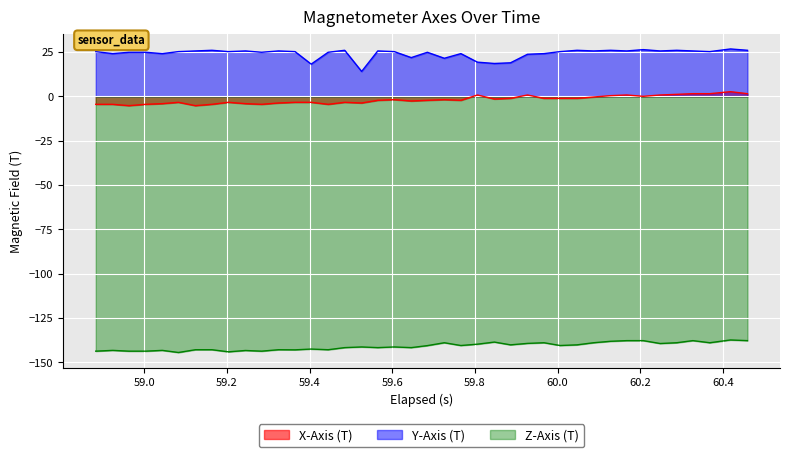

Reading right to left, extract all data points from this chart.

X-Axis (T): 1.5	2.6	1.5	1.5	1.1	0.8	0.0	0.8	0.4	-0.4	-1.1	-1.1	-1.1	0.8	-1.1	-1.5	0.8	-2.2	-1.9	-2.2	-2.6	-1.9	-2.2	-3.7	-3.4	-4.5	-3.4	-3.4	-3.7	-4.5	-4.1	-3.4	-4.5	-5.2	-3.4	-4.1	-4.5	-5.2	-4.5	-4.5
Y-Axis (T): 26.0	26.7	25.2	25.6	26.0	25.6	26.3	25.6	26.0	25.6	26.0	25.2	24.1	23.7	18.9	18.5	19.3	24.1	21.5	24.8	21.8	25.2	25.6	14.0	26.0	24.8	18.2	25.2	25.6	24.8	25.6	25.2	26.0	25.6	25.2	24.1	24.8	24.8	24.1	25.2
Z-Axis (T): -137.7	-137.4	-138.9	-137.7	-138.9	-139.4	-137.7	-137.7	-138.1	-138.9	-140.1	-140.5	-138.9	-139.3	-140.1	-138.6	-139.7	-140.5	-138.9	-140.6	-141.7	-141.3	-141.7	-141.3	-141.7	-142.9	-142.5	-142.9	-142.9	-143.7	-143.3	-144.1	-142.9	-142.9	-144.4	-143.2	-143.7	-143.7	-143.2	-143.7